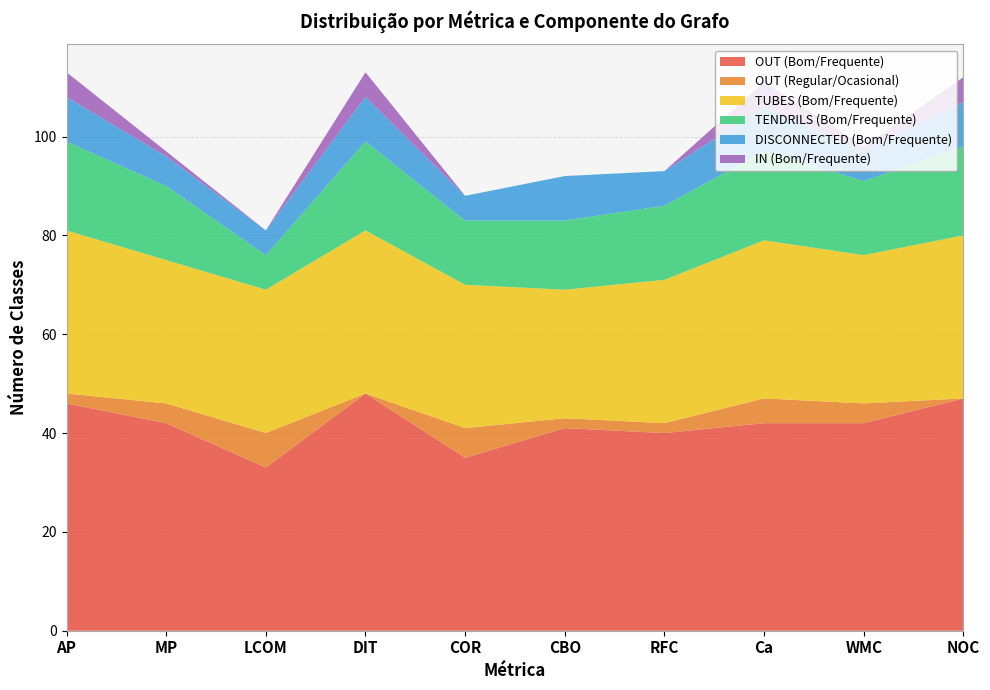

Reading left to right, list all the values displayed in this chart.

OUT (Bom/Frequente): AP=46	MP=42	LCOM=33	DIT=48	COR=35	CBO=41	RFC=40	Ca=42	WMC=42	NOC=47
OUT (Regular/Ocasional): AP=2	MP=4	LCOM=7	DIT=0	COR=6	CBO=2	RFC=2	Ca=5	WMC=4	NOC=0
TUBES (Bom/Frequente): AP=33	MP=29	LCOM=29	DIT=33	COR=29	CBO=26	RFC=29	Ca=32	WMC=30	NOC=33
TENDRILS (Bom/Frequente): AP=18	MP=15	LCOM=7	DIT=18	COR=13	CBO=14	RFC=15	Ca=18	WMC=15	NOC=18
DISCONNECTED (Bom/Frequente): AP=9	MP=6	LCOM=5	DIT=9	COR=5	CBO=9	RFC=7	Ca=9	WMC=6	NOC=9
IN (Bom/Frequente): AP=5	MP=1	LCOM=0	DIT=5	COR=0	CBO=0	RFC=0	Ca=5	WMC=1	NOC=5